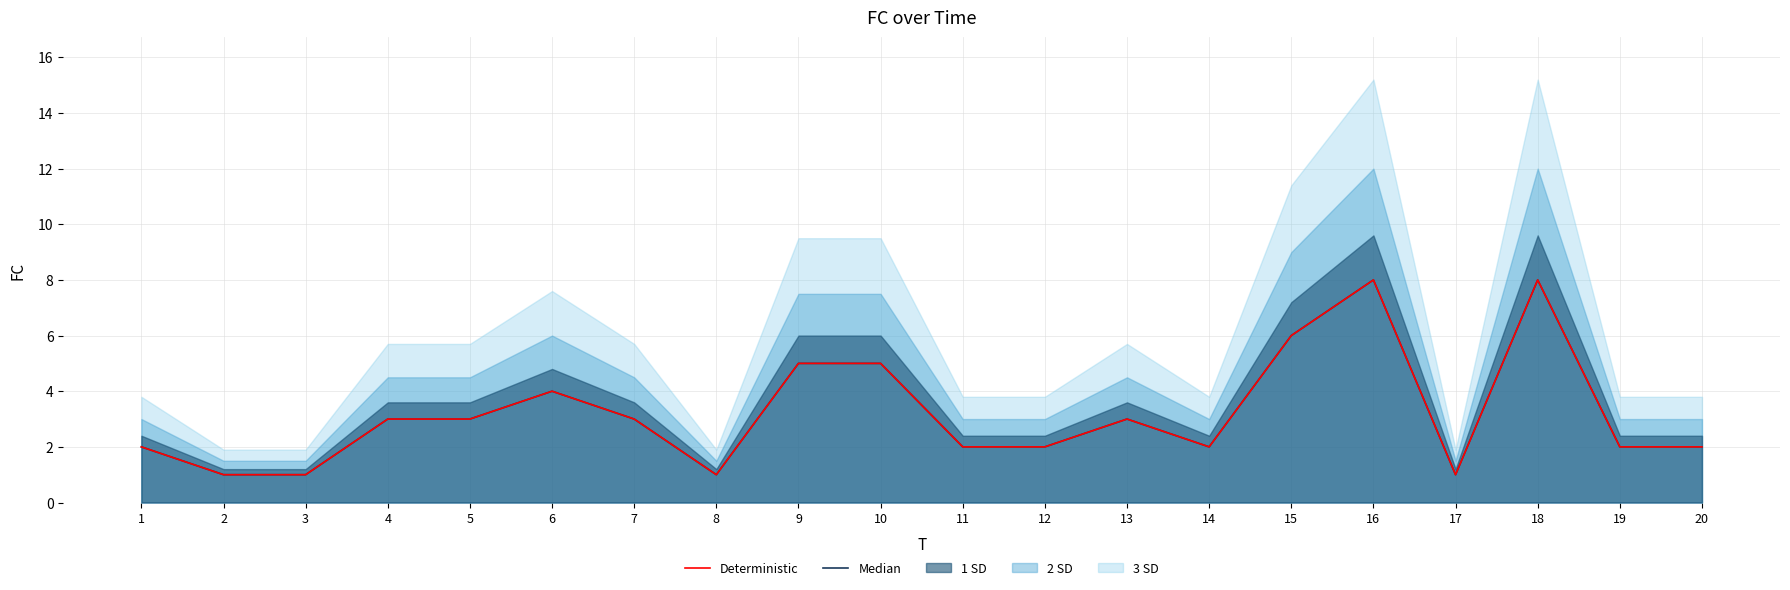

What is the sum of the Deterministic values at 11 and 9?

7